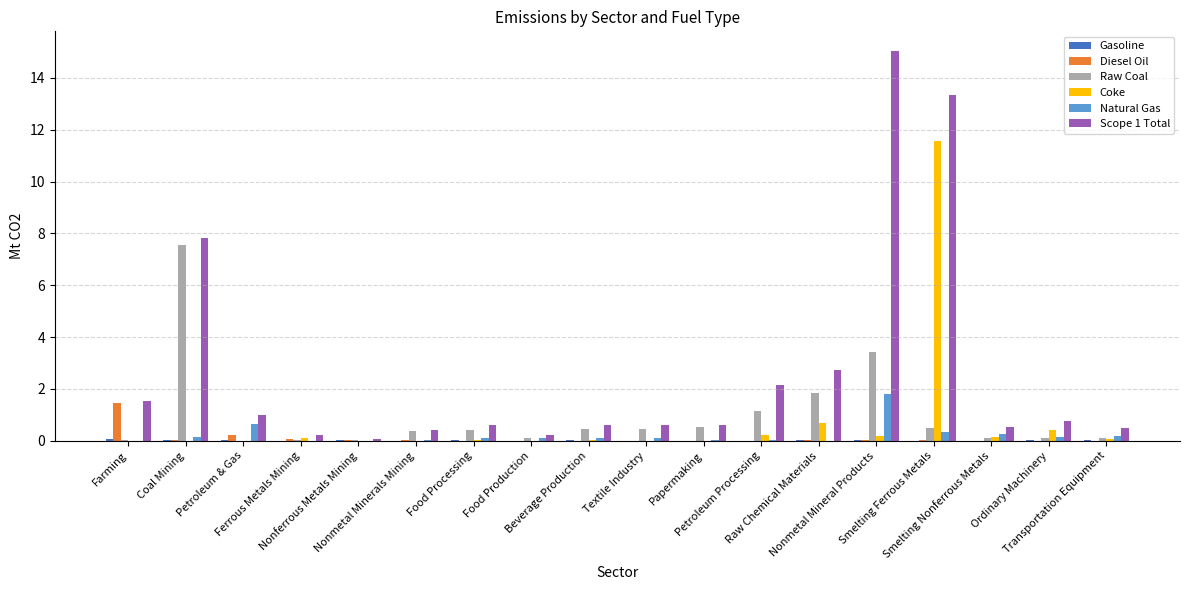

What is the sum of all Diesel Oil values?

2.0